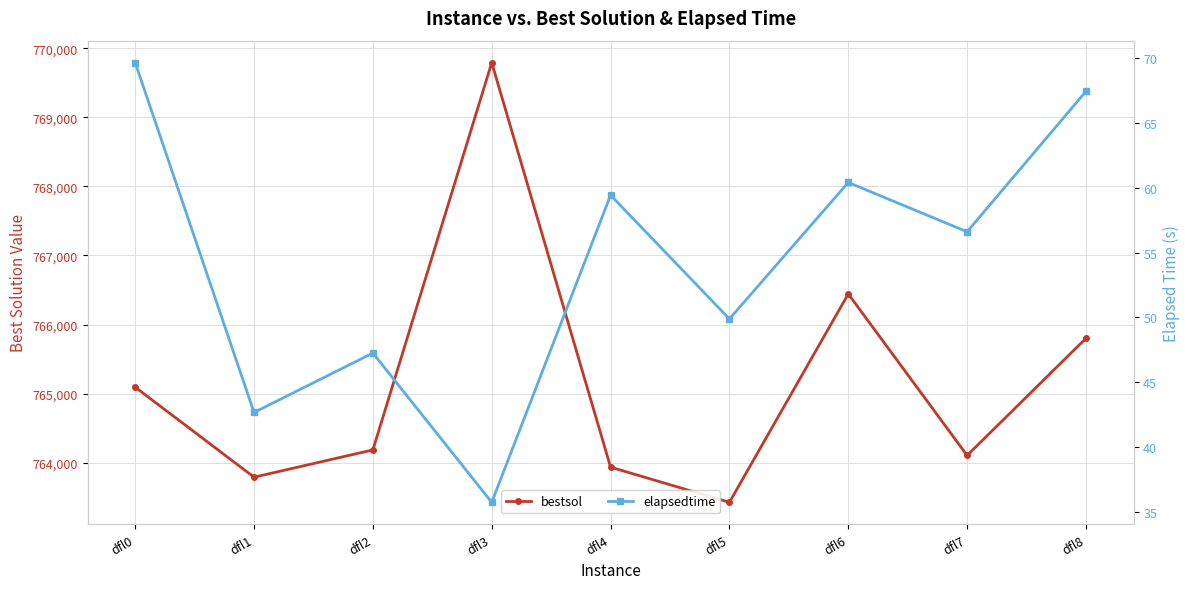

How many values in the elapsedtime series are below 56?

4